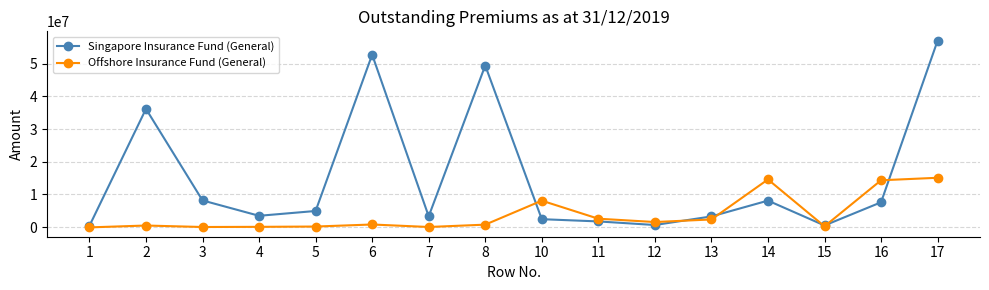

What is the spread (max minus min) of values at 4?

3378087